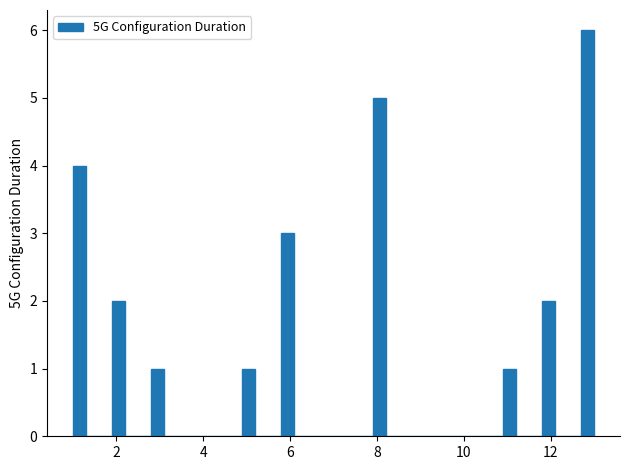

Read against the x-axis, roughly where is the centre of the tallest bar?

12.8